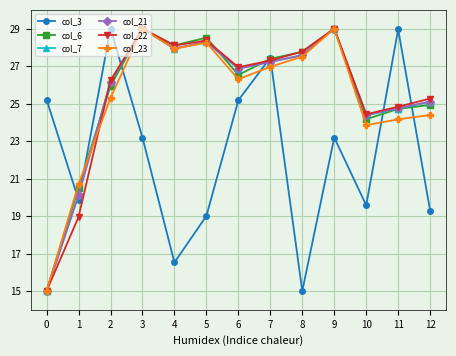

What is the spread (max minus min) of values at 12?

6.0